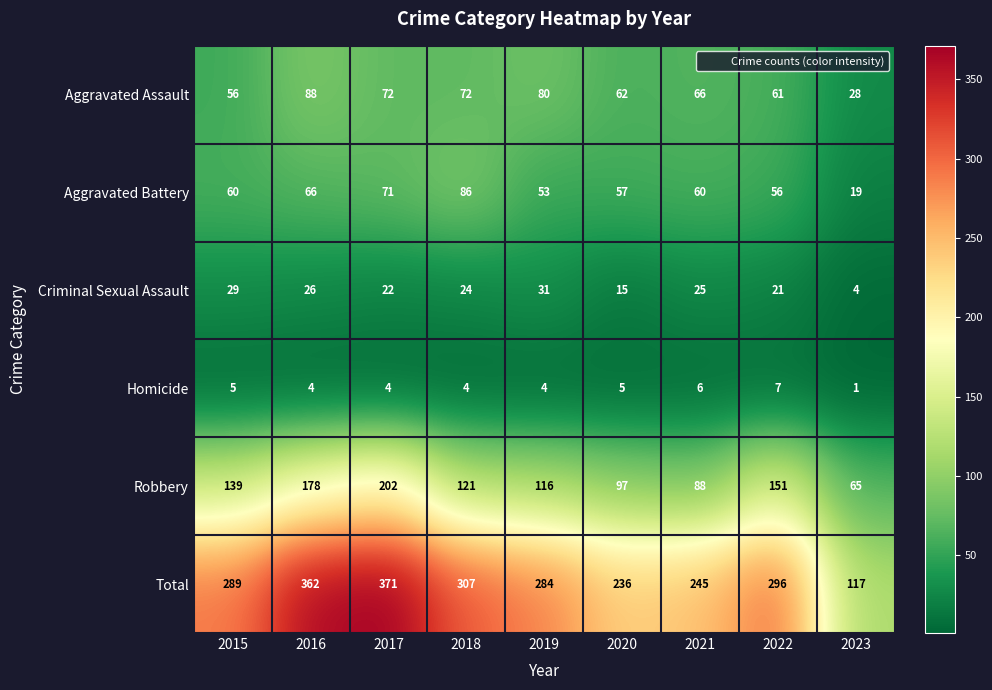

What is the average value of the Aggravated Battery series?

59